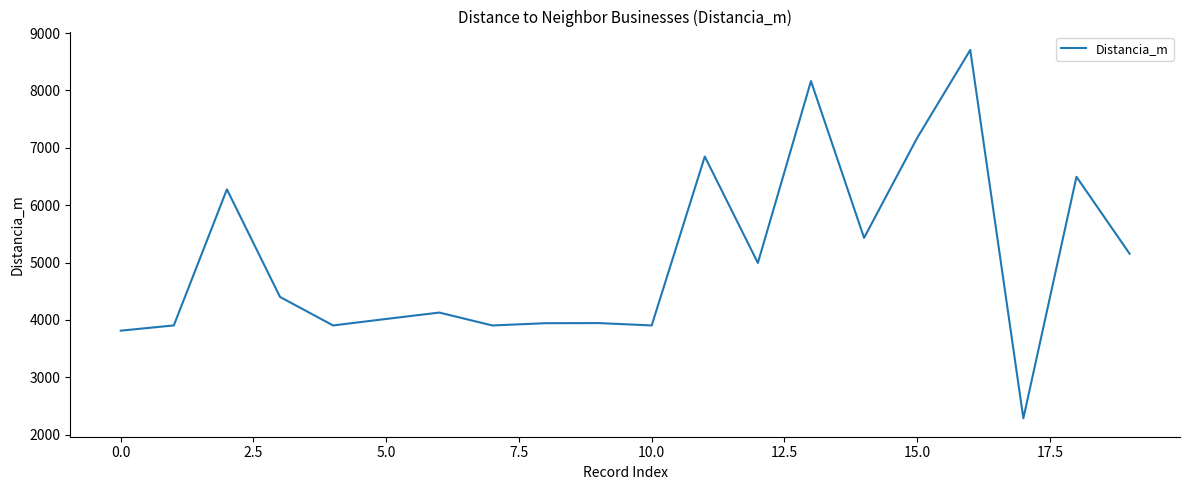

How many series are shown in this chart?

1